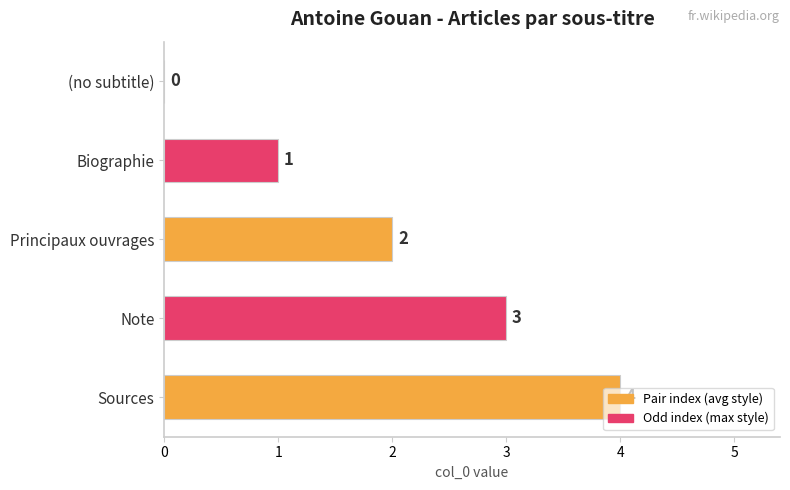

The chart shows a value of 0 at (no subtitle). True or false?

True